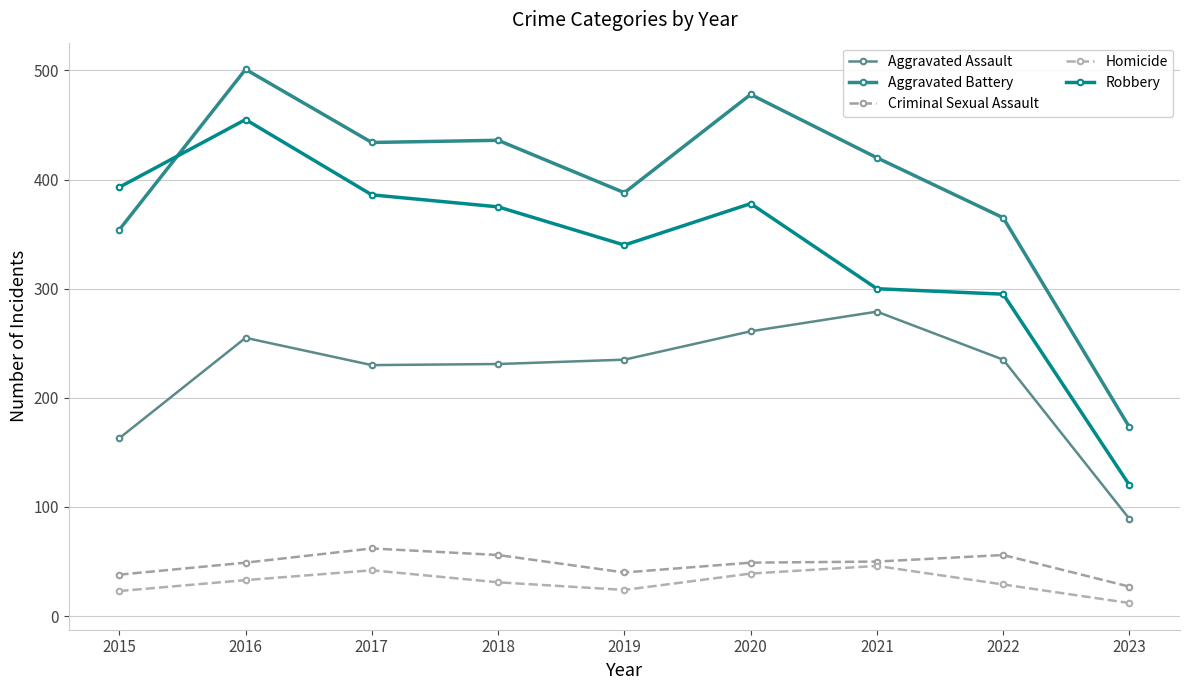

True or false: Aggravated Assault has a value of 454 at 2021.

False